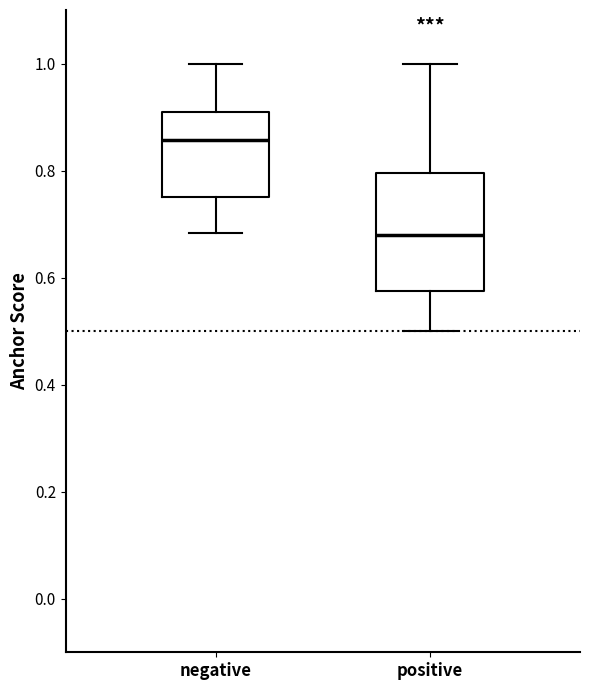

Comparing the boxes themselves (not the whiskers), which one is the tallest?

positive